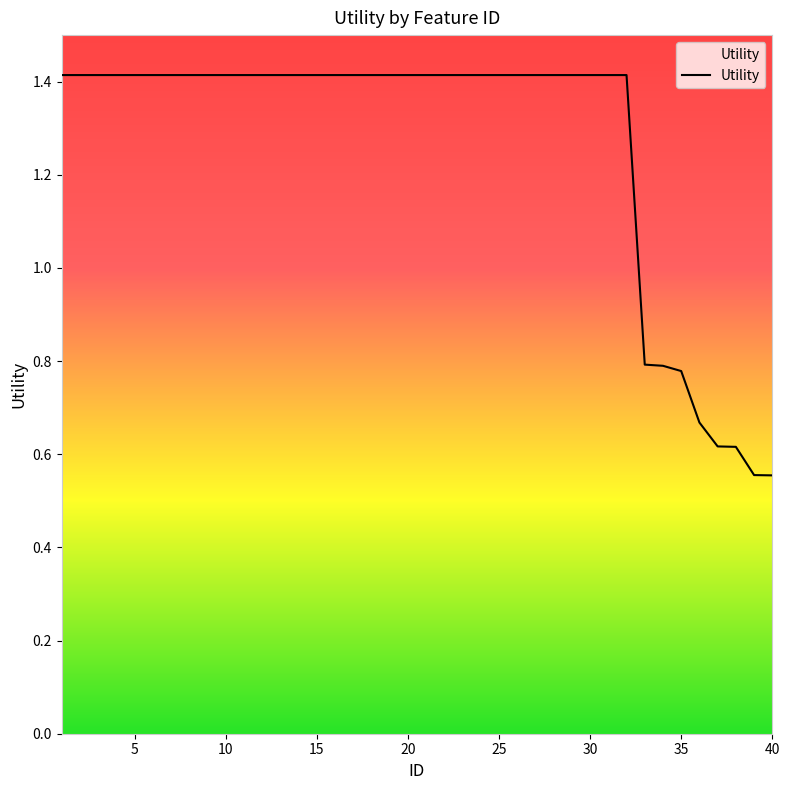

How many values are between 1 and 2?

32